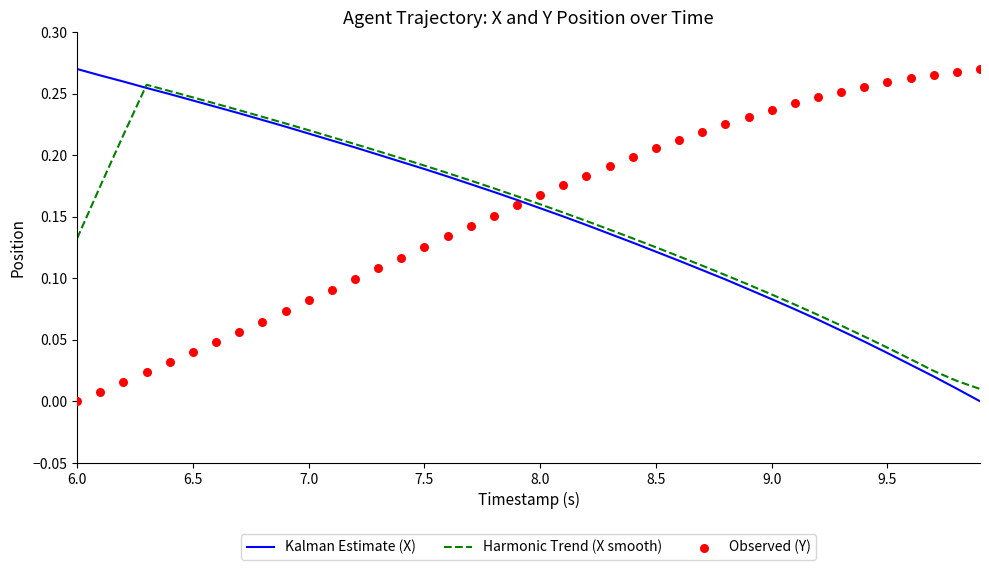

The Kalman Estimate (X) series shows 0.4 at 7.0. True or false?

False